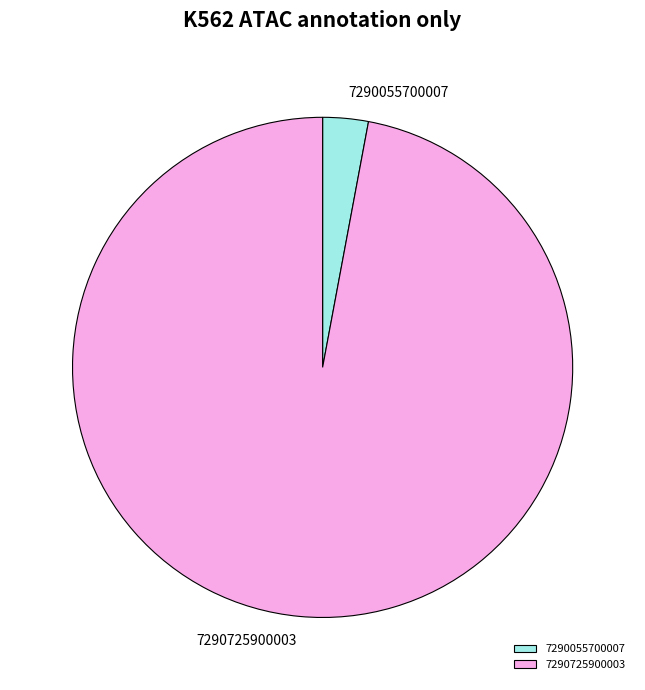

Does 7290055700007 account for over 50% of the chart?

No